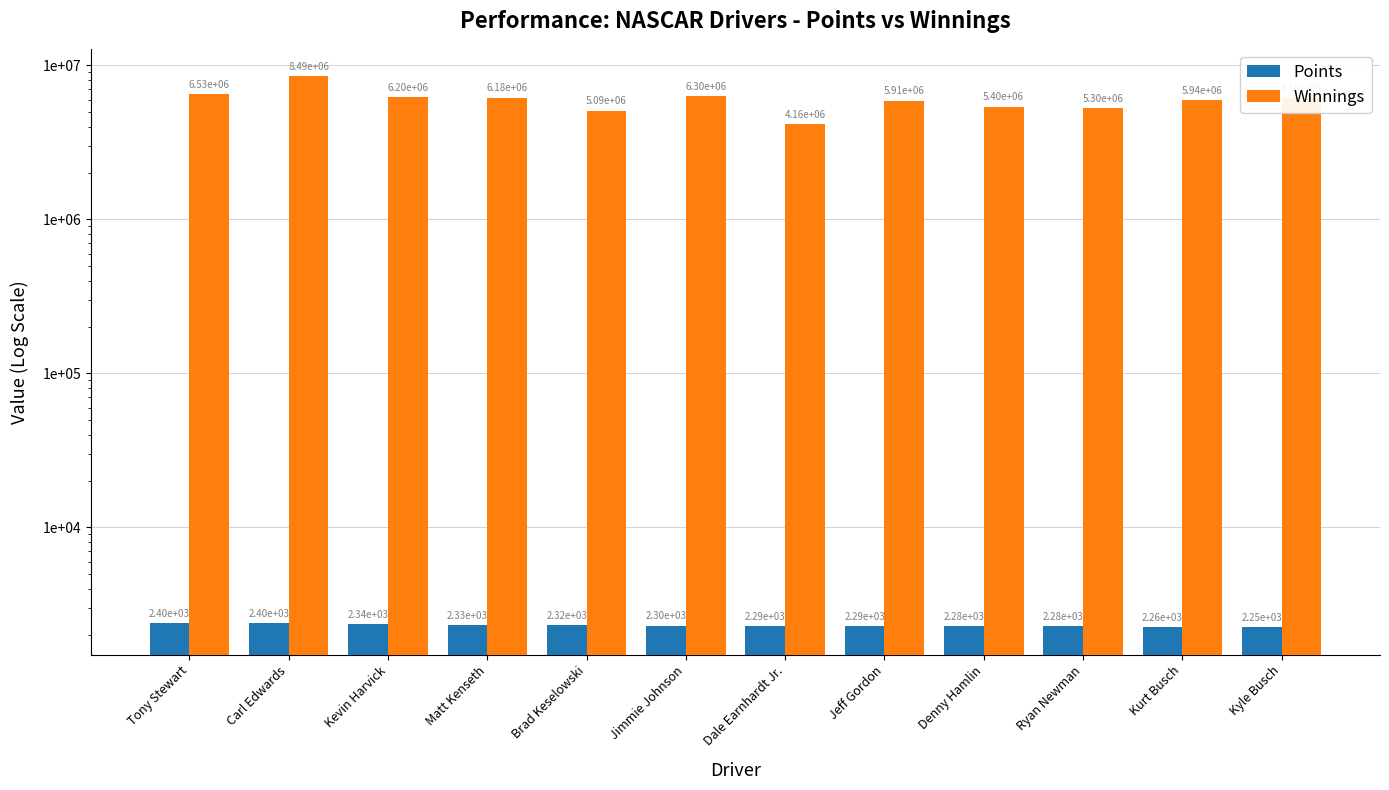

What is the difference between the maximum and second lowest values in the Winnings series?

3398250